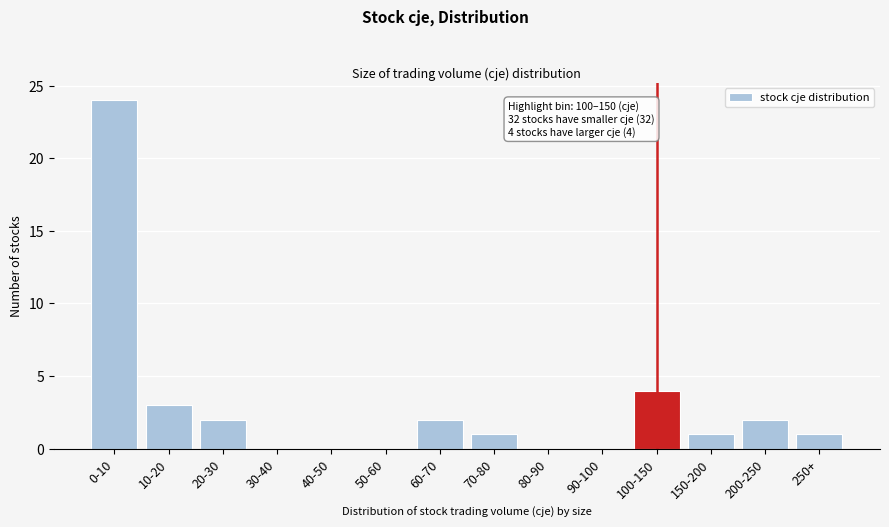

Reading left to right, transcribe all the data shown in this chart.

0-10=24	10-20=3	20-30=2	30-40=0	40-50=0	50-60=0	60-70=2	70-80=1	80-90=0	90-100=0	100-150=4	150-200=1	200-250=2	250+=1